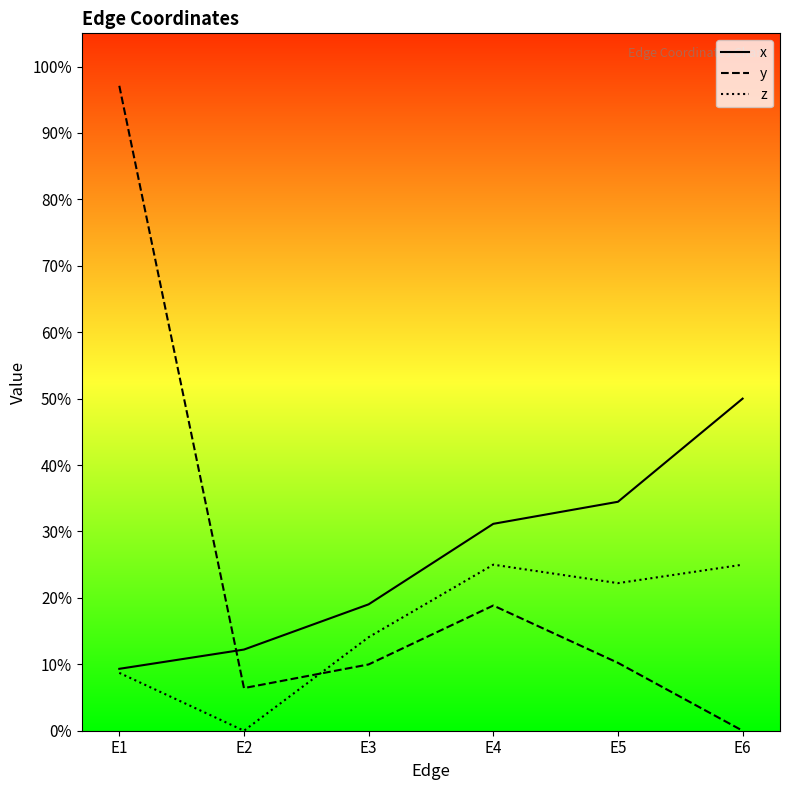

What is the total value across all series at E3?

0.4